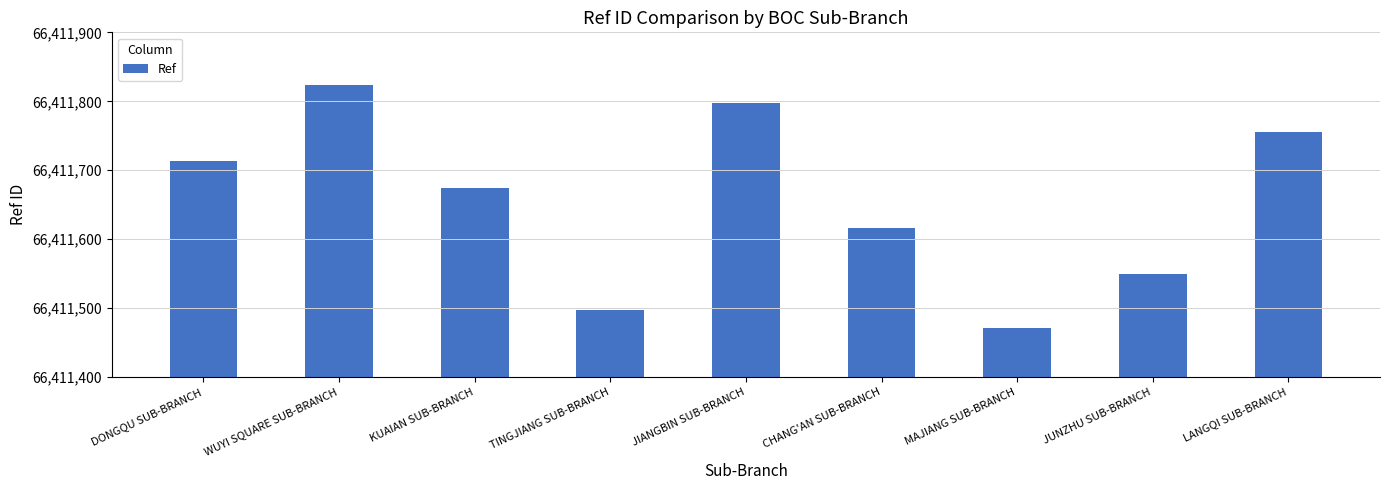

Where does the data first go above 66411675?

DONGQU SUB-BRANCH